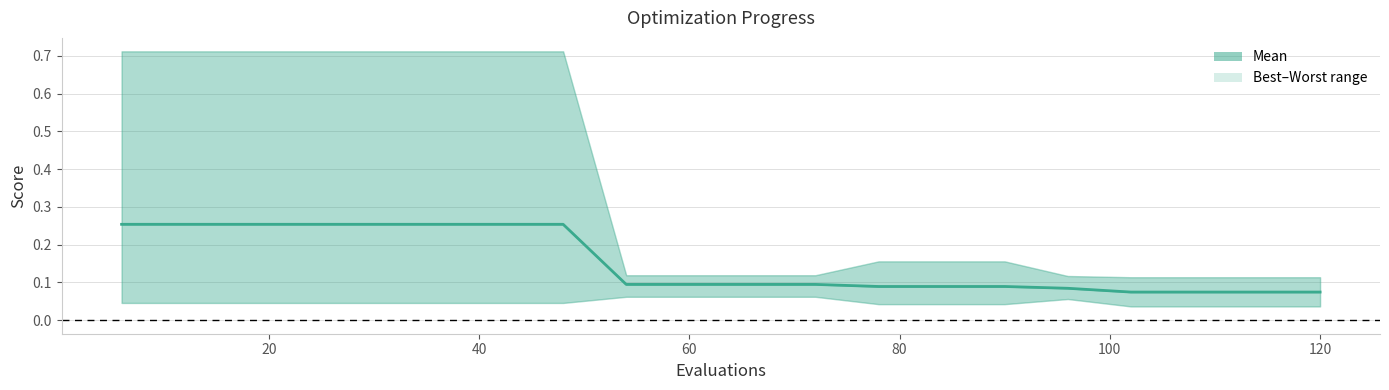

What is the change in value from 140 to 19?

-0.2